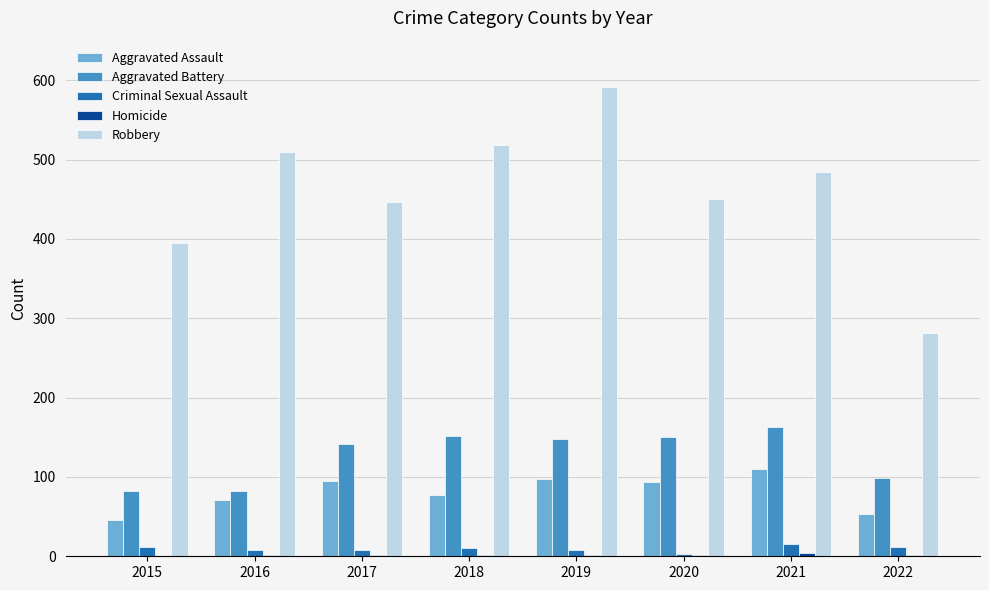

Which series changed the most between 2017 and 2022?

Robbery